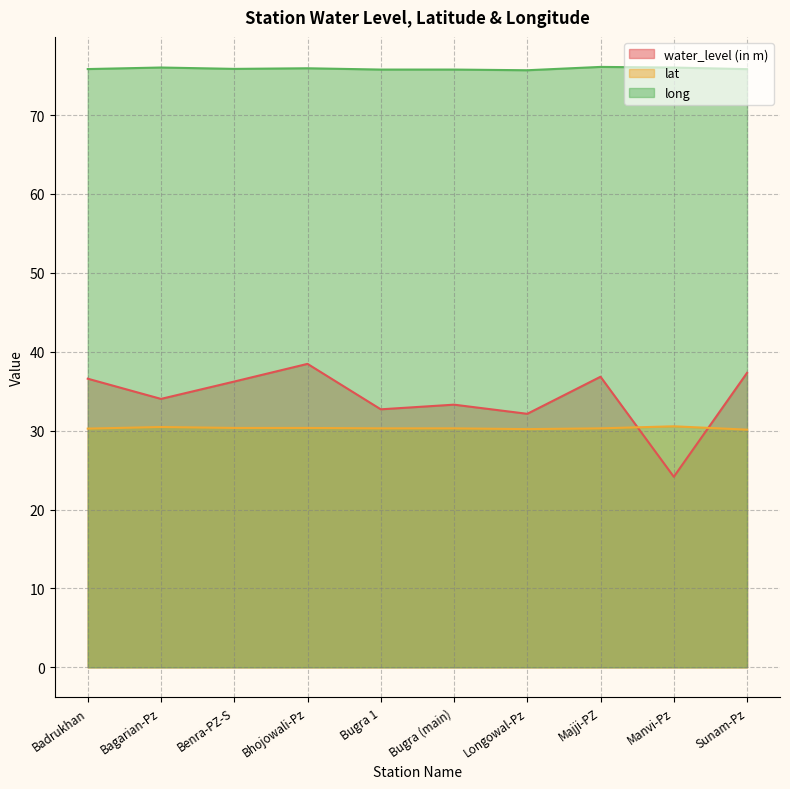

In long, how many points are higher than both neighbors (excluding endpoints)?

3